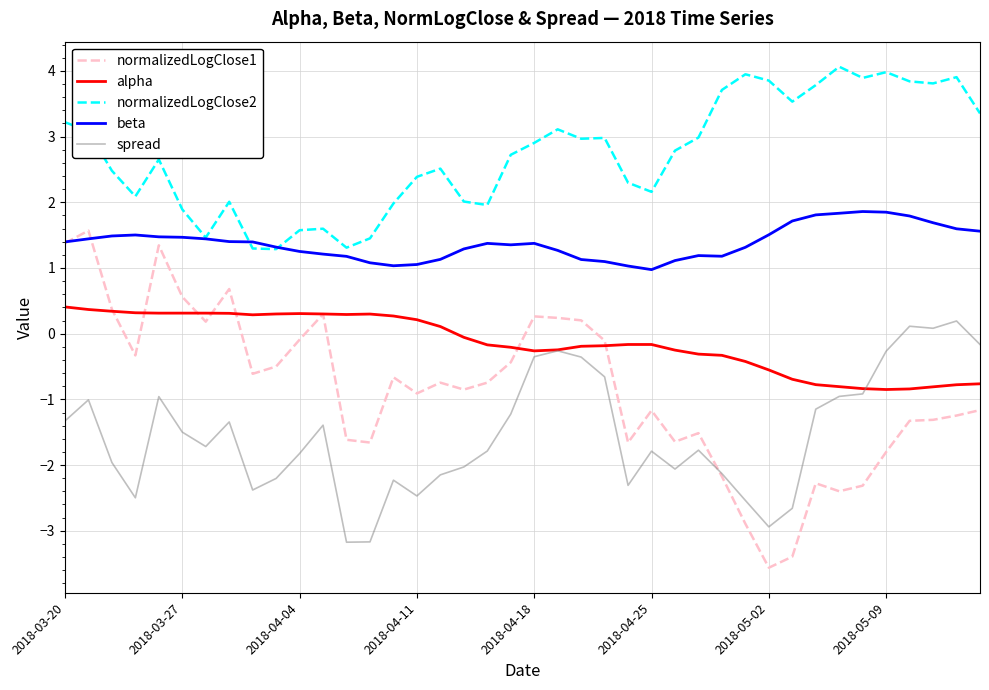

What is the greatest value displayed?

4.1